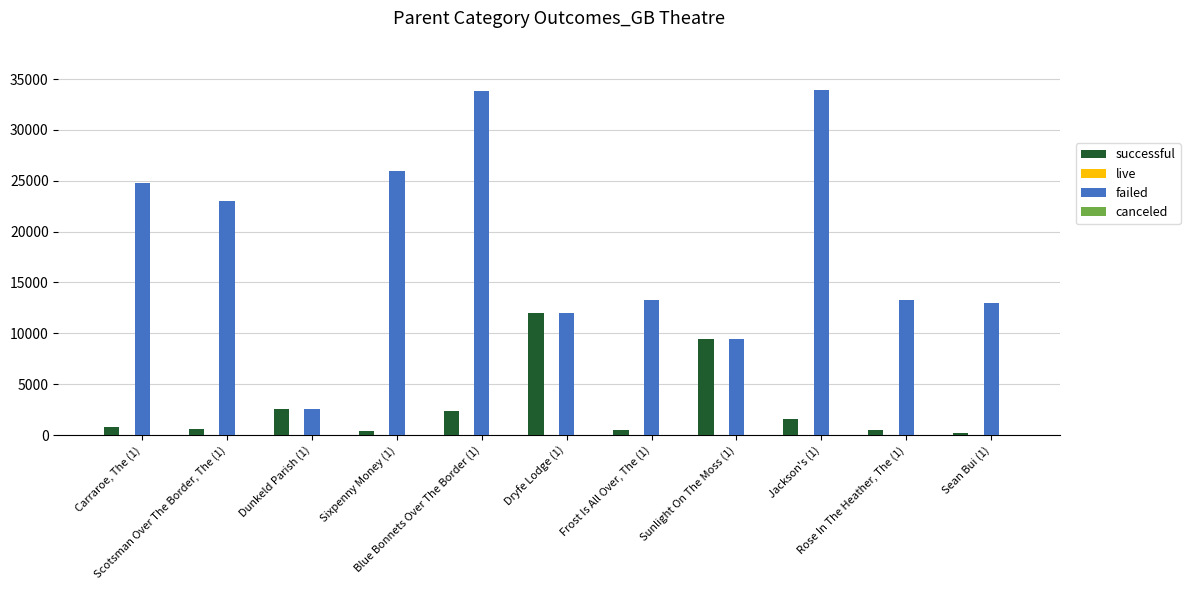

What is the greatest value displayed?

33953